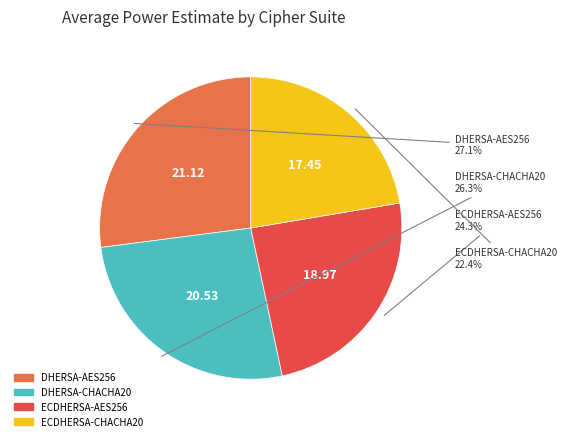

Approximately how many times larger is the value at ECDHERSA-AES256 compared to DHERSA-CHACHA20?

0.9